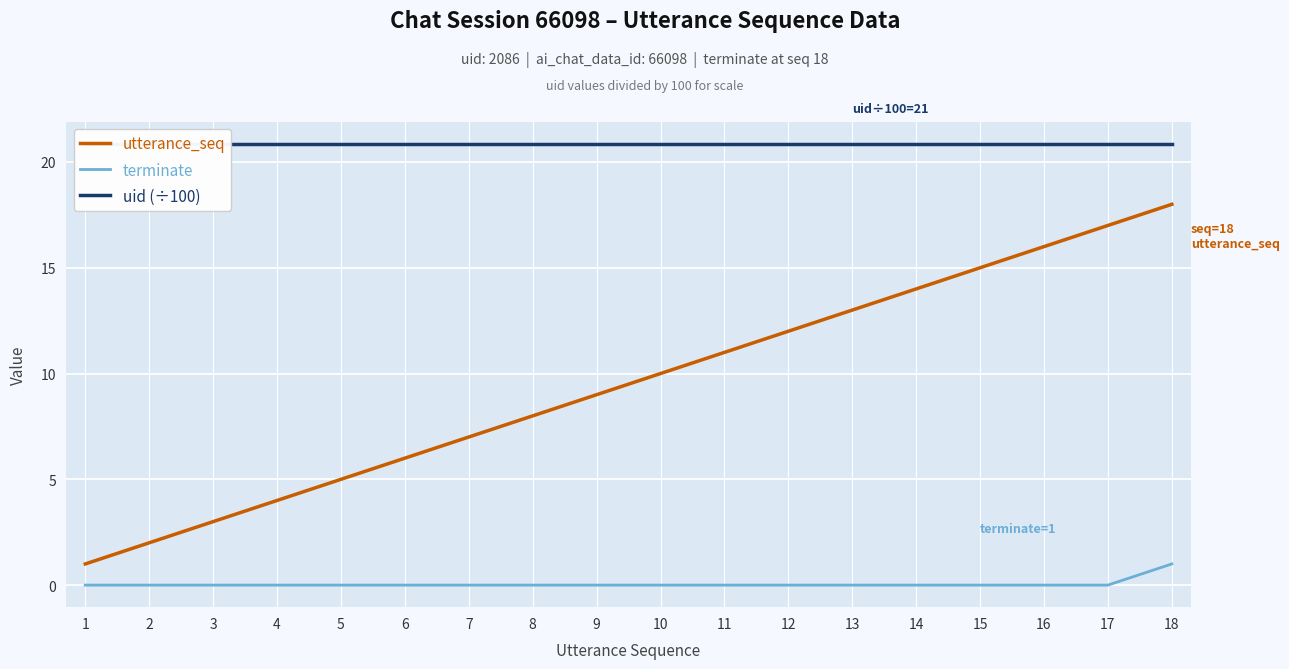

True or false: terminate and uid (÷100) cross at least once.

False